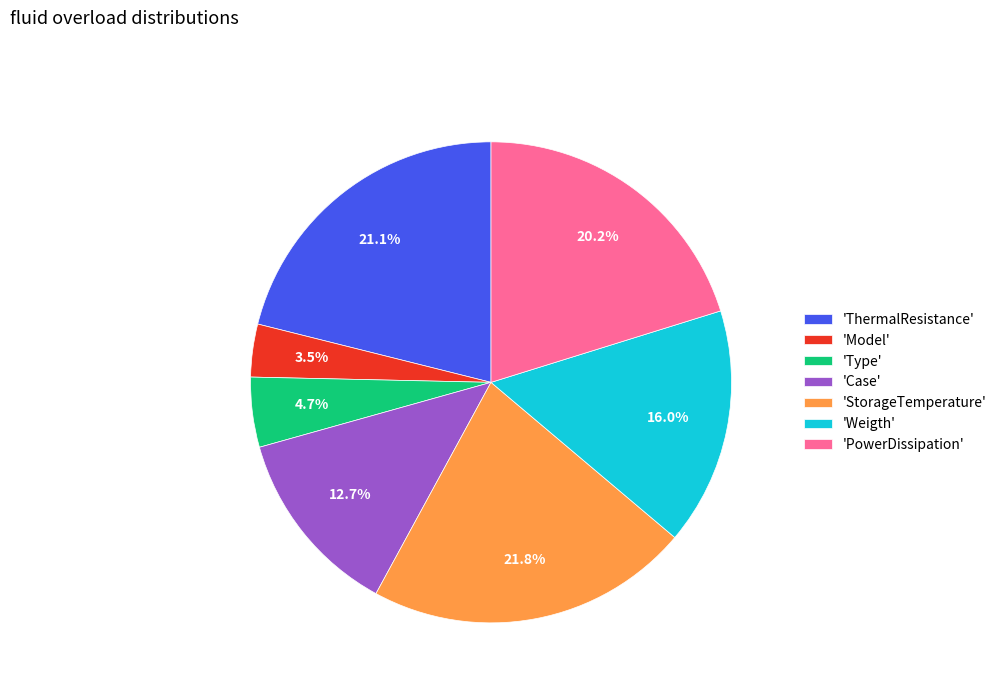

Does 'ThermalResistance' account for over 50% of the chart?

No